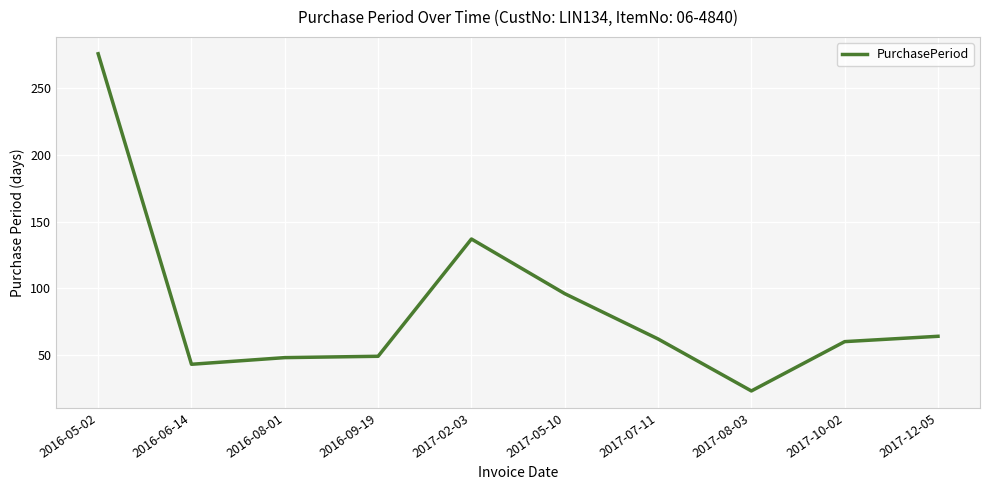

What is the average value?

86